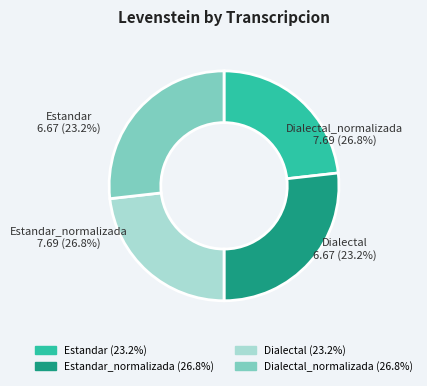

Which slice is the smallest?

Estandar